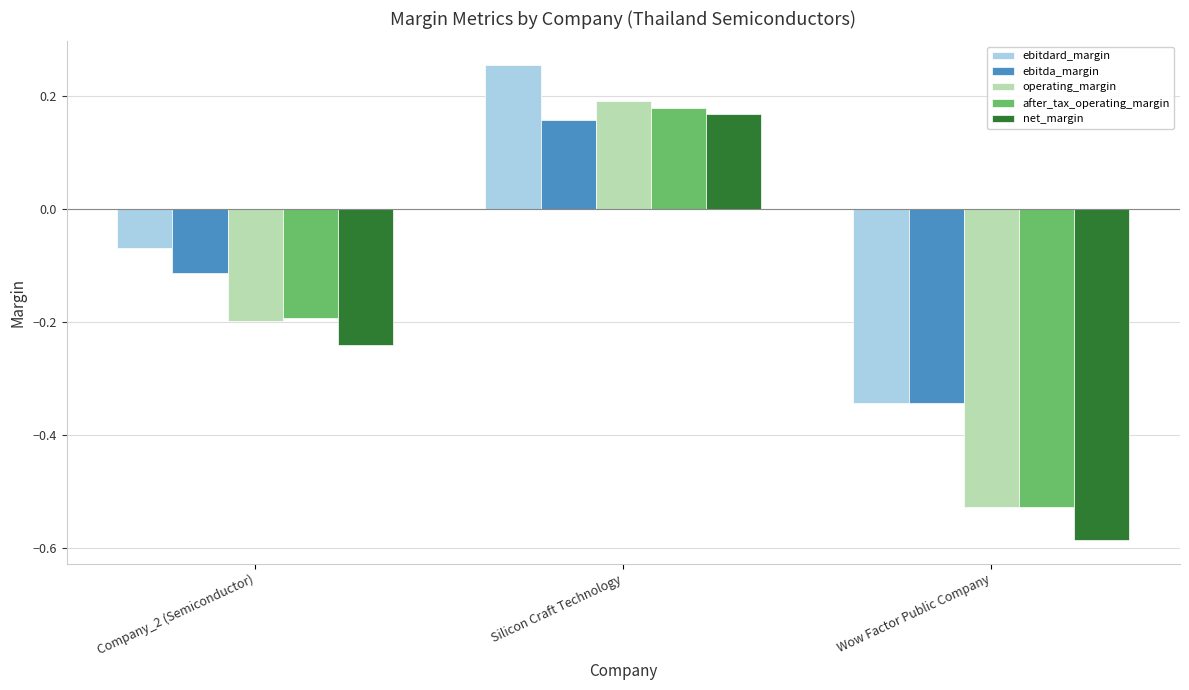

What position from the right is Silicon Craft Technology?

2